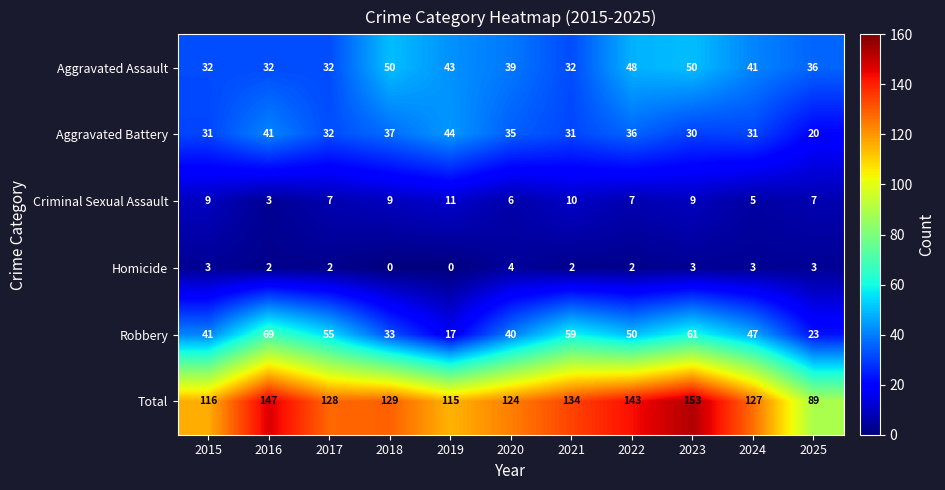

What is the greatest value displayed?

153